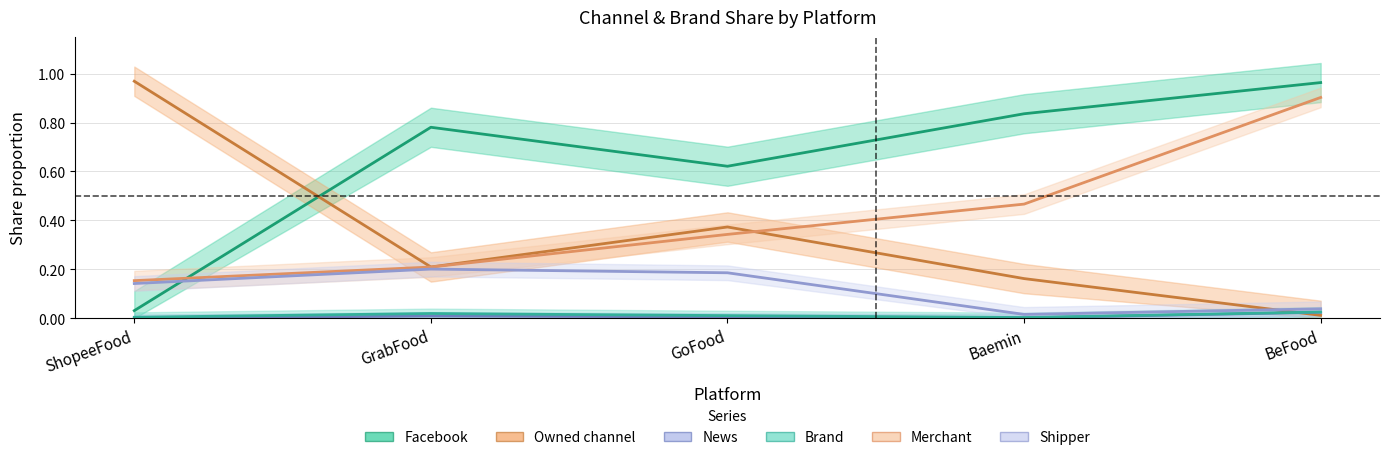

What is the minimum value for Merchant?

0.2